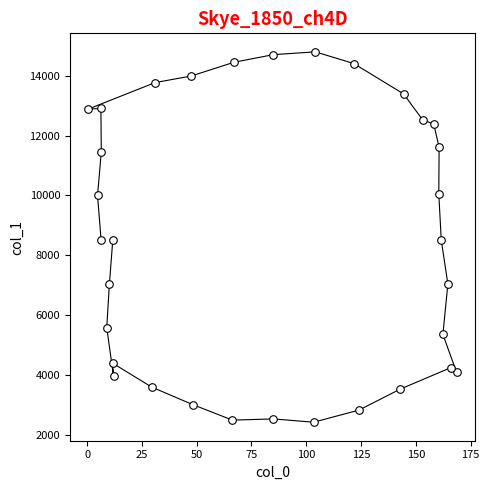

What is the range of Y values (max minus min)?

12384.0